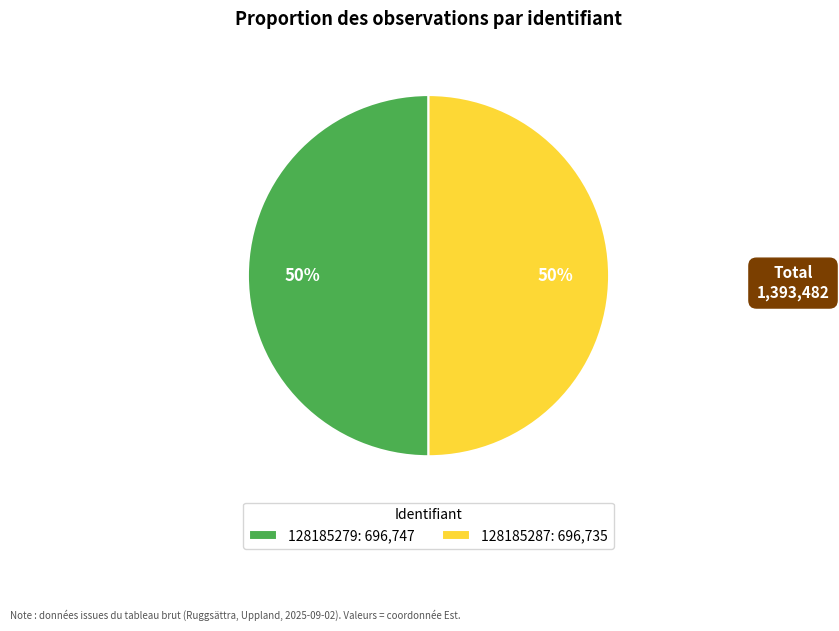

Do 128185287: 696,735 and 128185279: 696,747 together represent more than half of the pie?

Yes